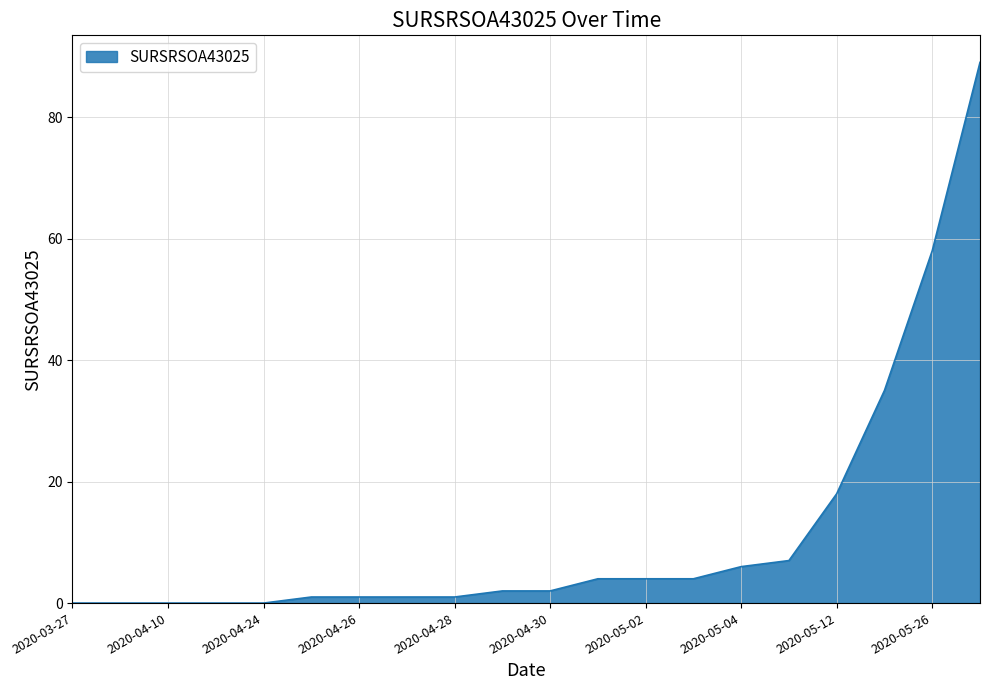

What is the greatest value displayed?

89